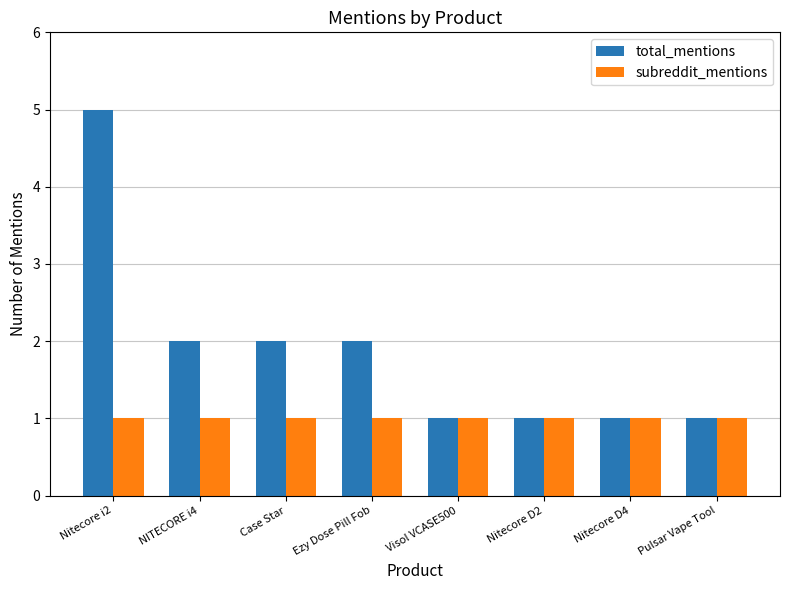

Reading left to right, extract all data points from this chart.

total_mentions: Nitecore i2=5	NITECORE i4=2	Case Star=2	Ezy Dose Pill Fob=2	Visol VCASE500=1	Nitecore D2=1	Nitecore D4=1	Pulsar Vape Tool=1
subreddit_mentions: Nitecore i2=1	NITECORE i4=1	Case Star=1	Ezy Dose Pill Fob=1	Visol VCASE500=1	Nitecore D2=1	Nitecore D4=1	Pulsar Vape Tool=1